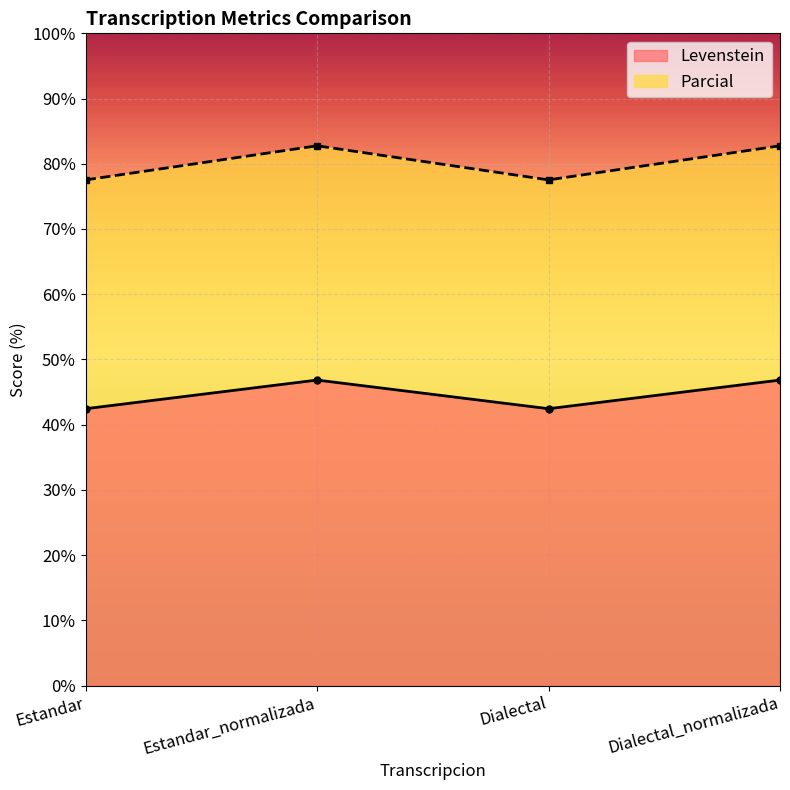

Rank the series at Estandar from lowest to highest value.

Levenstein, Parcial